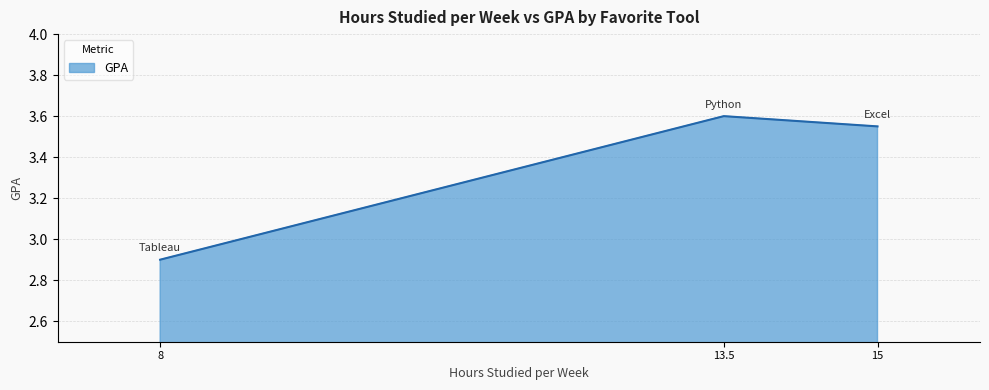

True or false: the data shows 3.6 at 13.5.

True